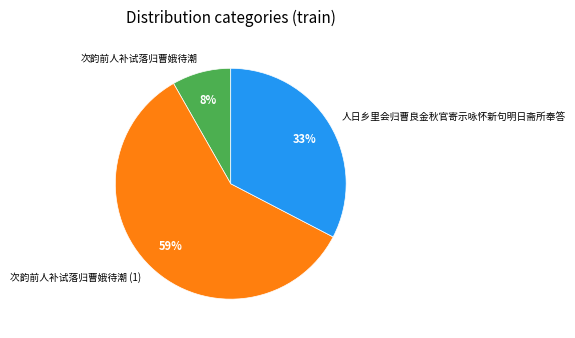

Which slice represents more than half of the pie?

次韵前人补试落归曹娥待潮 (1)